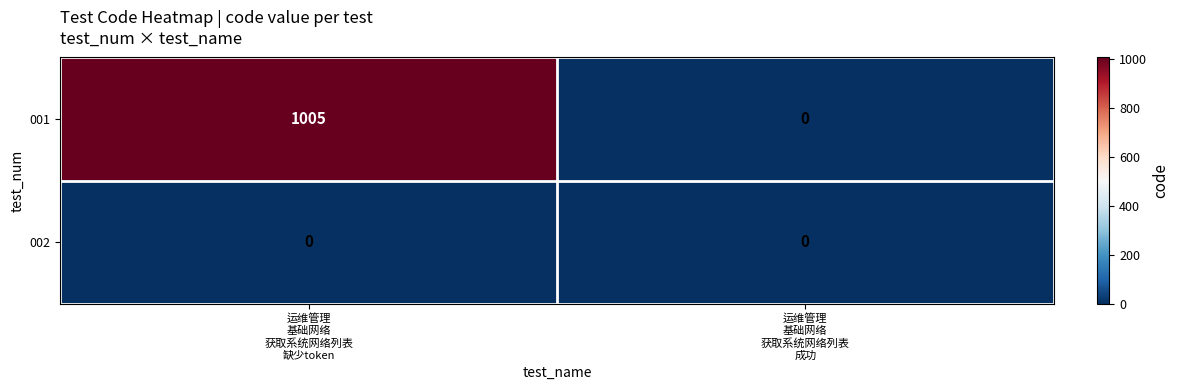

What is the difference between the maximum and minimum values in the 001 series?

1005